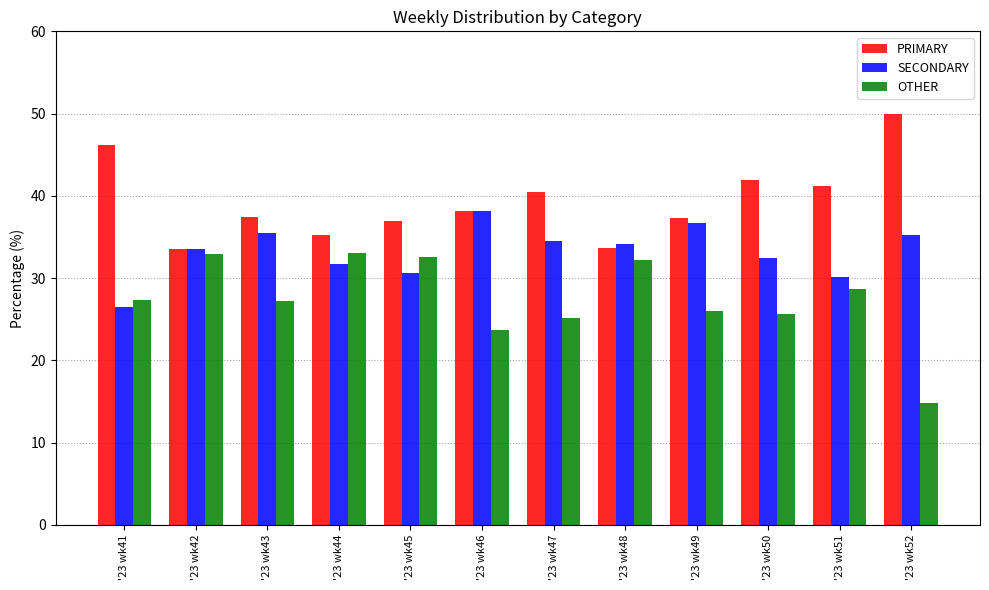

What is the average value of the SECONDARY series?

33.2